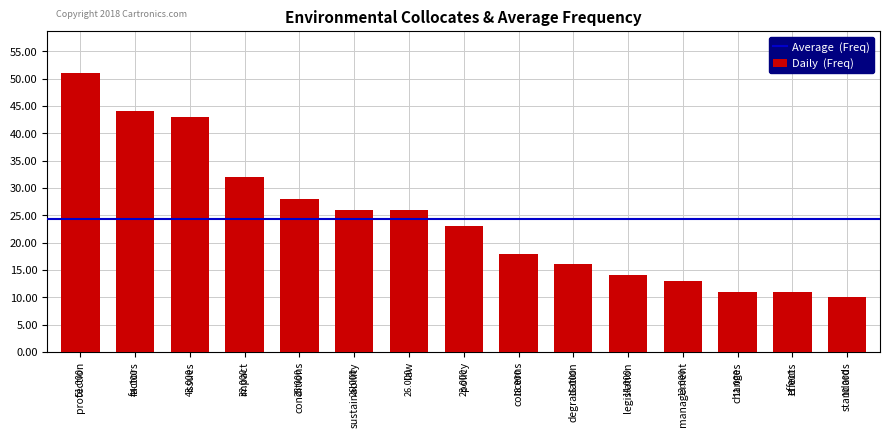

Is it true that the value at protection is 92?

False